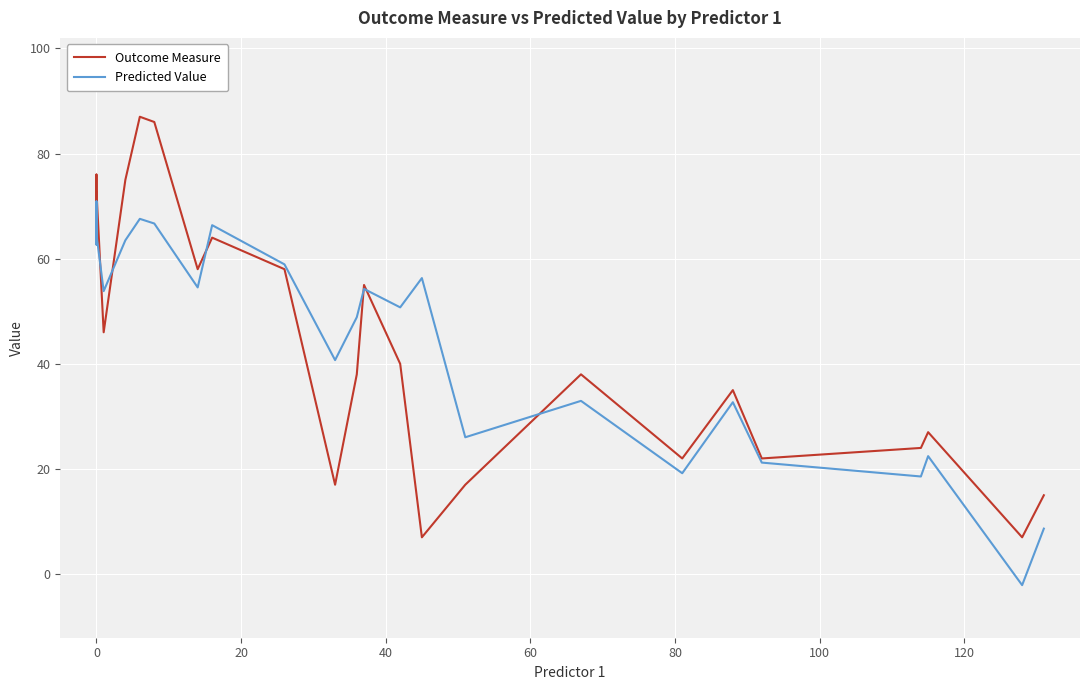

How many data points in Predicted Value are less than 53?

12